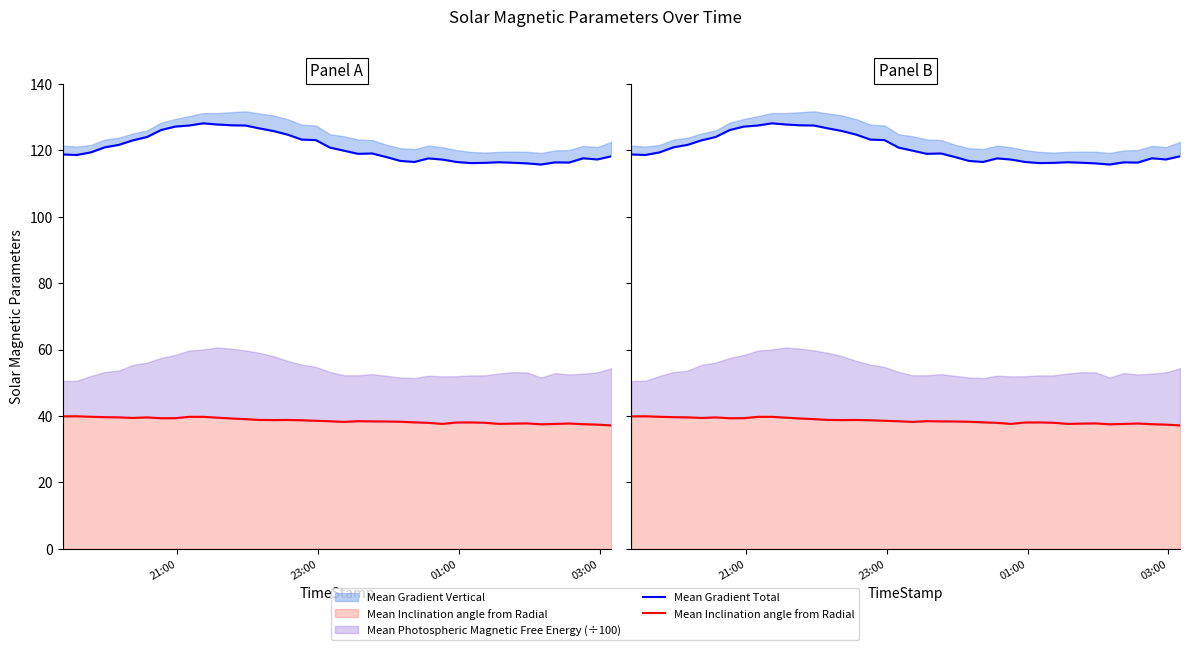

How many interior local peaks does the Mean Inclination angle from Radial series have?

8